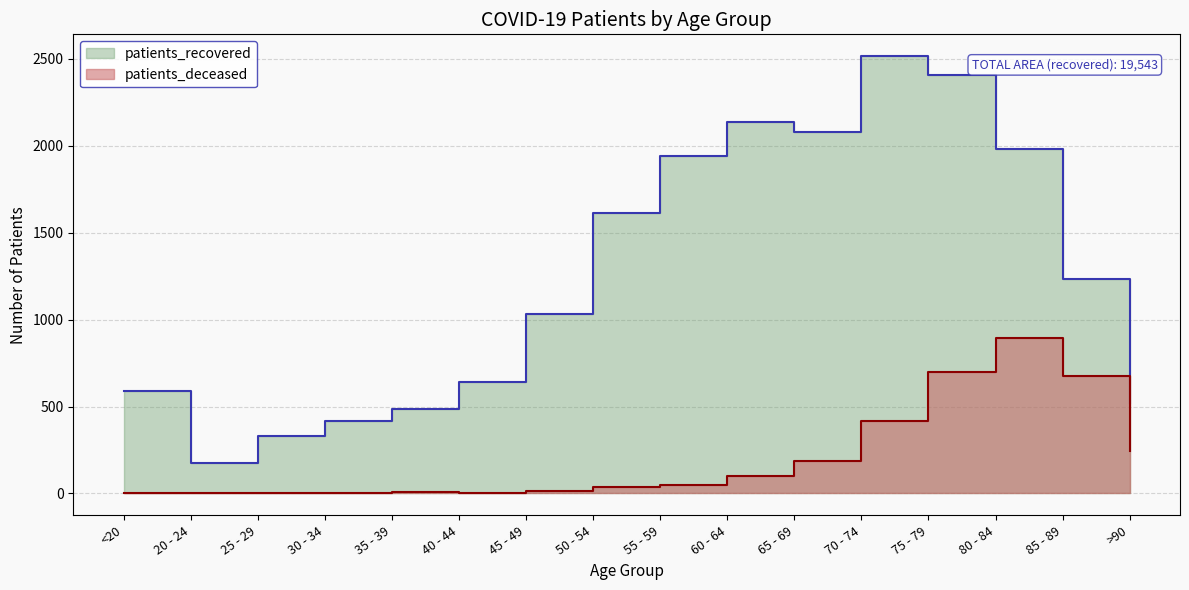

How many lines are shown in the chart?

2